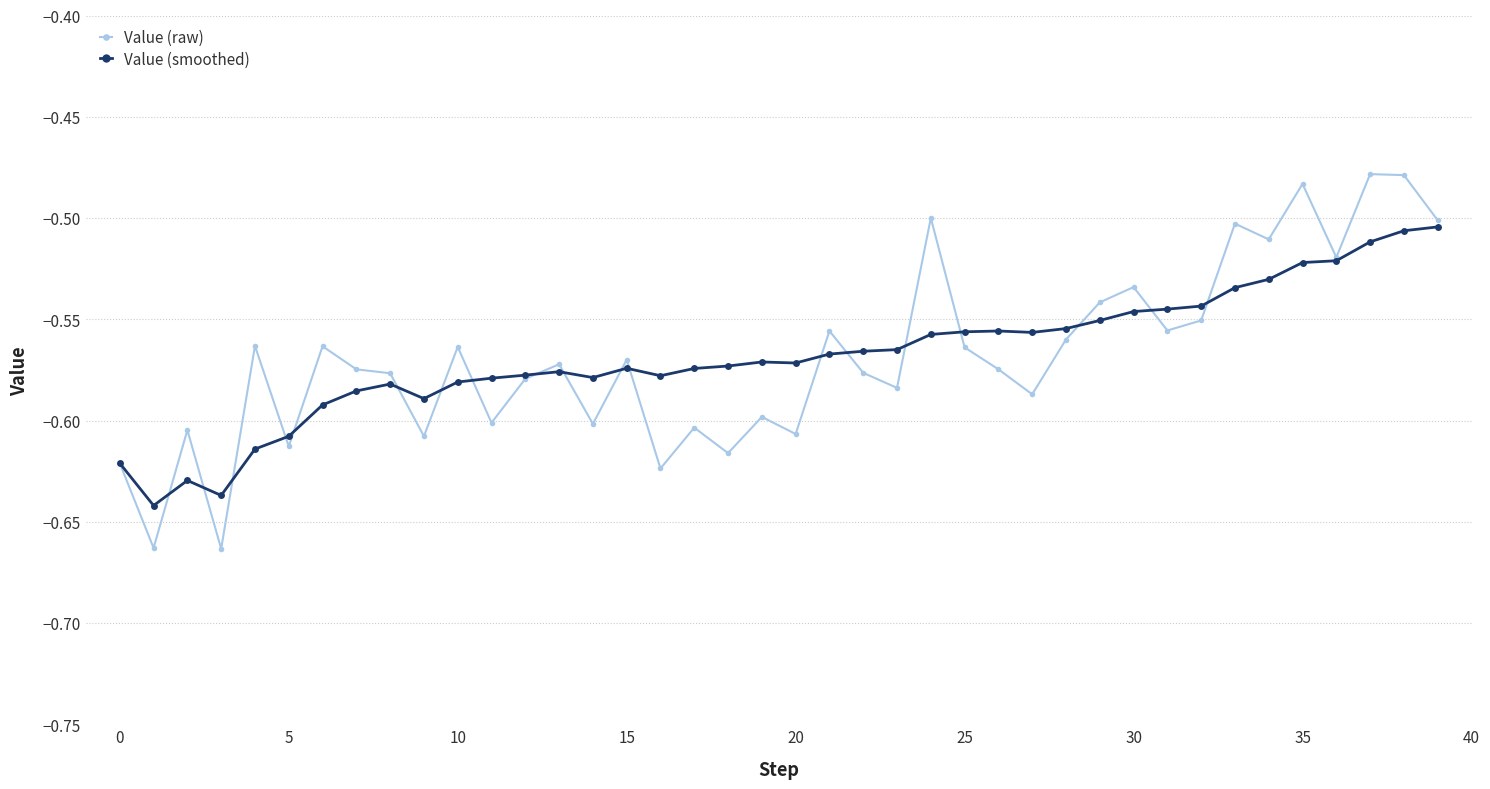

True or false: Value (raw) has more than 0 interior local peaks.

True